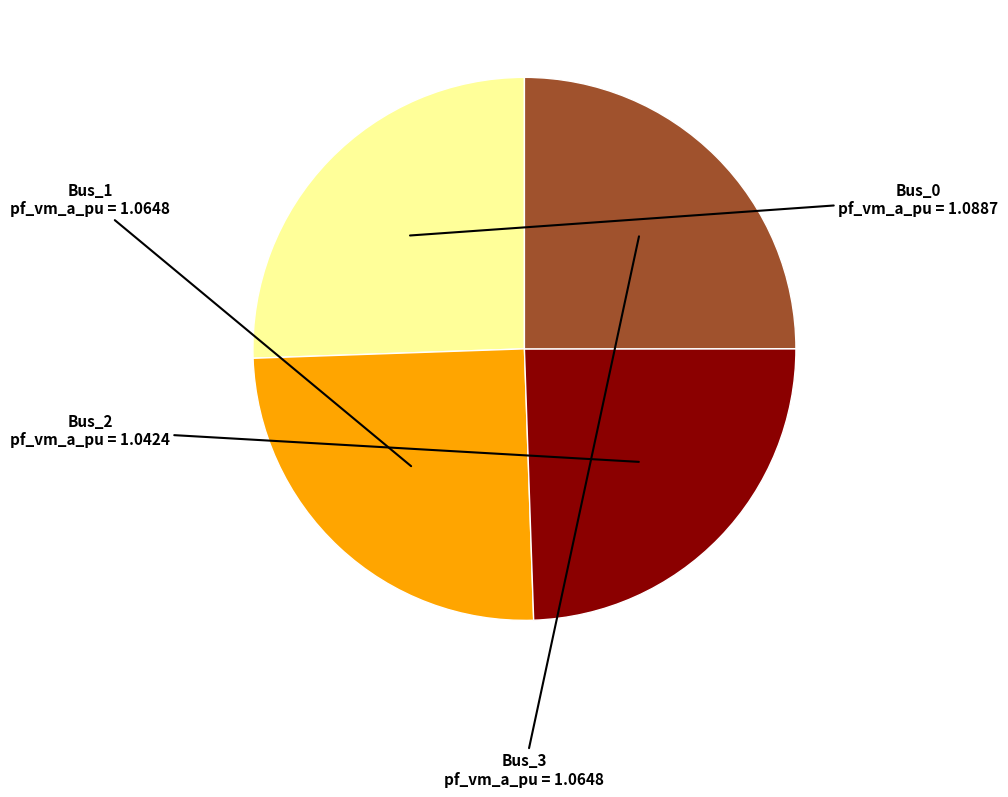

Is there a majority slice in this chart?

No